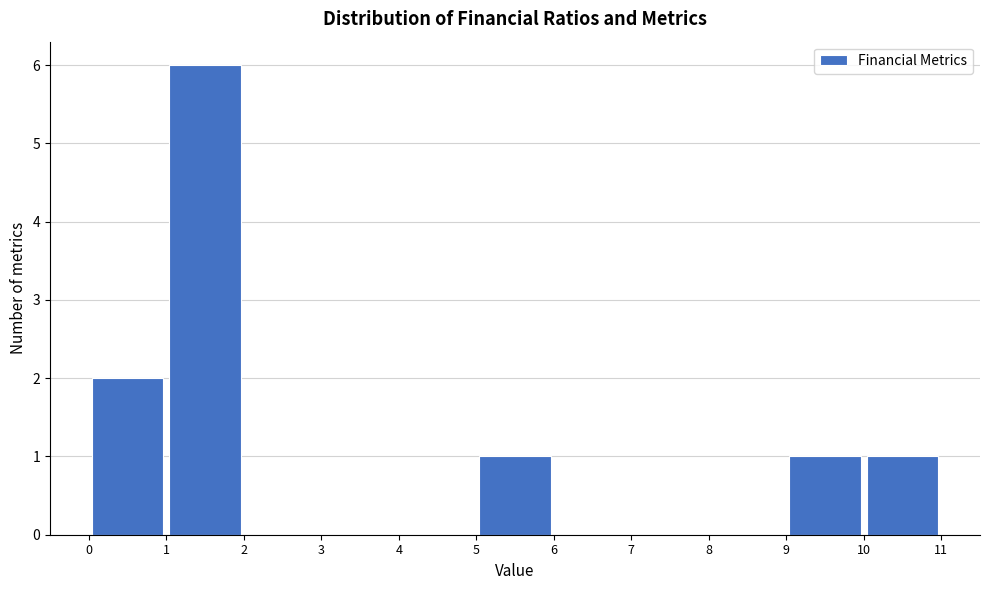

Reading left to right, transcribe this chart: for each bar, give the range it covers on the x-axis and its height. The values are not printed on the chart, so give them approximately, as read against the axis.

0 to 1: 2
1 to 2: 6
2 to 3: 0
3 to 4: 0
4 to 5: 0
5 to 6: 1
6 to 7: 0
7 to 8: 0
8 to 9: 0
9 to 10: 1
10 to 11: 1